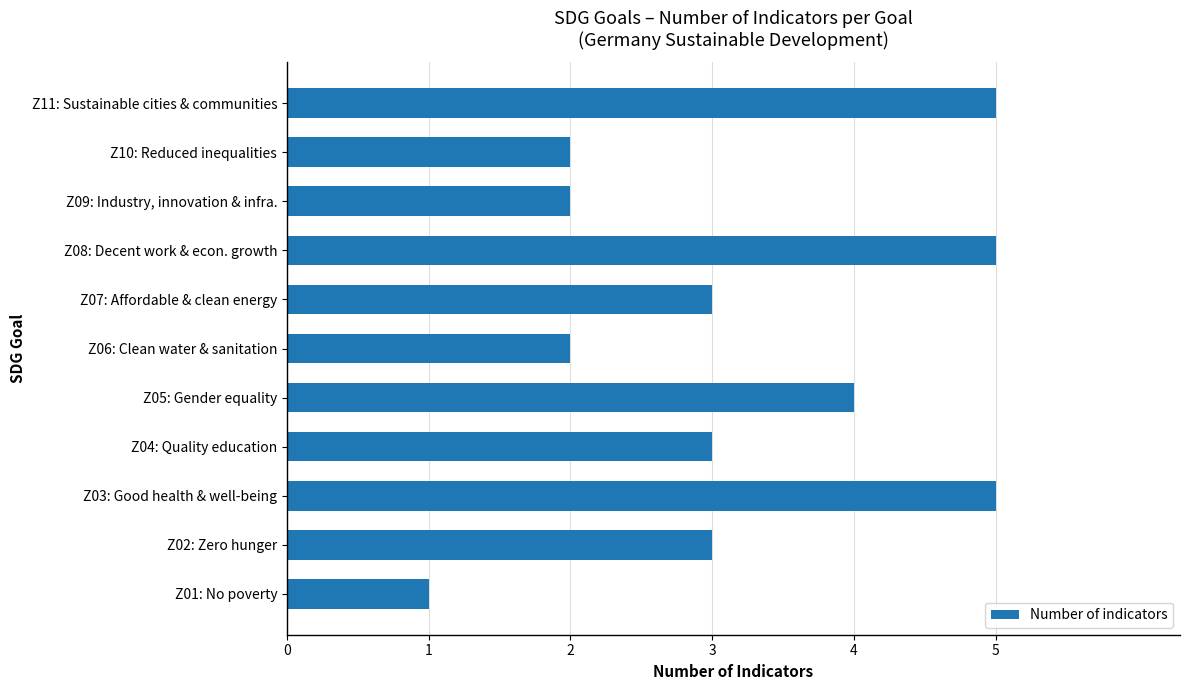

Reading bottom to top, transcribe all the data shown in this chart.

1	3	5	3	4	2	3	5	2	2	5